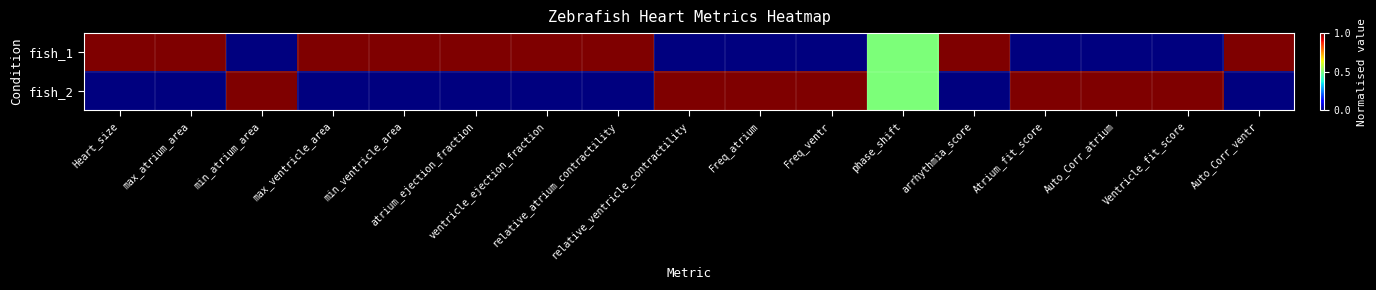

Reading right to left, extract all data points from this chart.

fish_1: Auto_Corr_ventr=1.0	Ventricle_fit_score=0.0	Auto_Corr_atrium=0.0	Atrium_fit_score=0.0	arrhythmia_score=1.0	phase_shift=0.5	Freq_ventr=0.0	Freq_atrium=0.0	relative_ventricle_contractility=0.0	relative_atrium_contractility=1.0	ventricle_ejection_fraction=1.0	atrium_ejection_fraction=1.0	min_ventricle_area=1.0	max_ventricle_area=1.0	min_atrium_area=0.0	max_atrium_area=1.0	Heart_size=1.0
fish_2: Auto_Corr_ventr=0.0	Ventricle_fit_score=1.0	Auto_Corr_atrium=1.0	Atrium_fit_score=1.0	arrhythmia_score=0.0	phase_shift=0.5	Freq_ventr=1.0	Freq_atrium=1.0	relative_ventricle_contractility=1.0	relative_atrium_contractility=0.0	ventricle_ejection_fraction=0.0	atrium_ejection_fraction=0.0	min_ventricle_area=0.0	max_ventricle_area=0.0	min_atrium_area=1.0	max_atrium_area=0.0	Heart_size=0.0